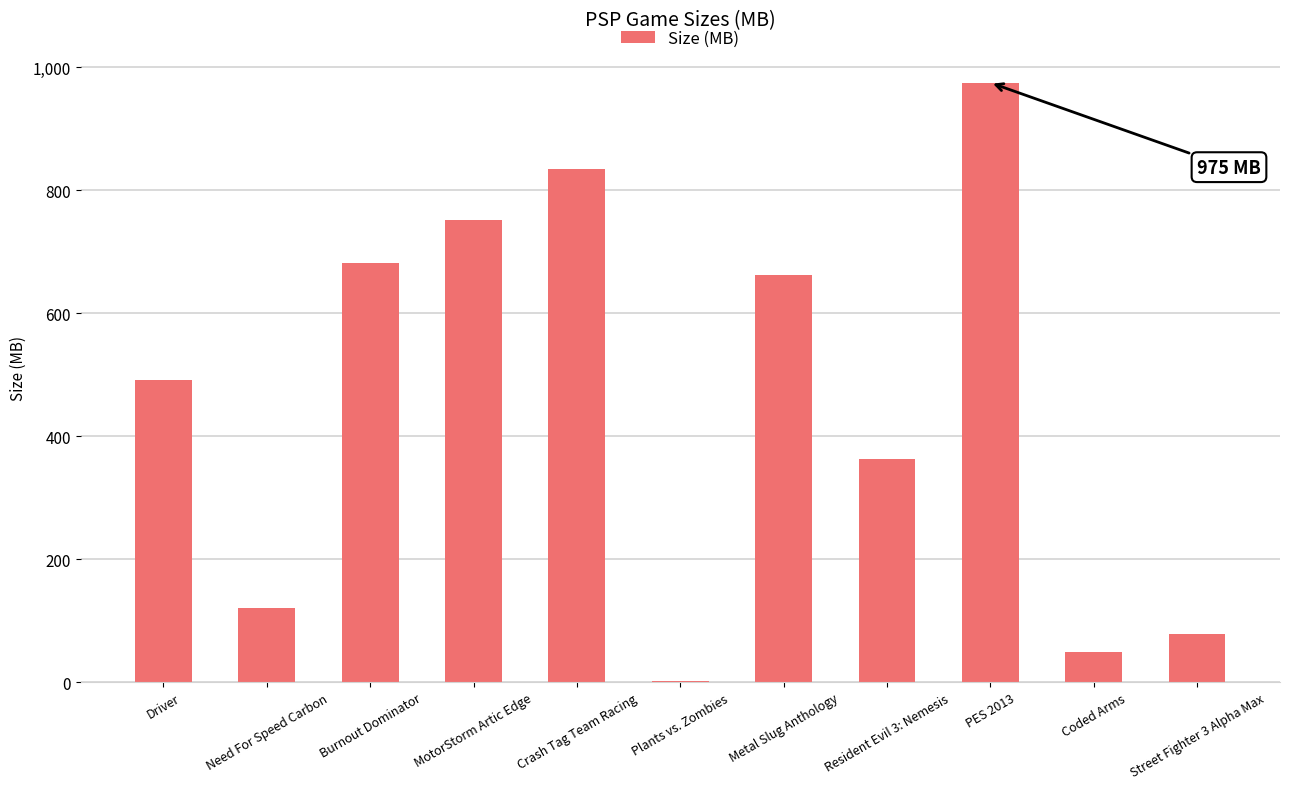

What is the maximum value shown in the chart?

975.0